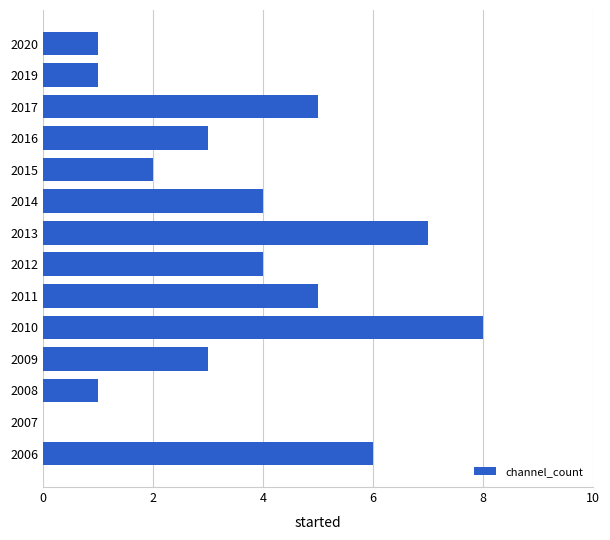

Which label corresponds to the largest value in the chart?

2010